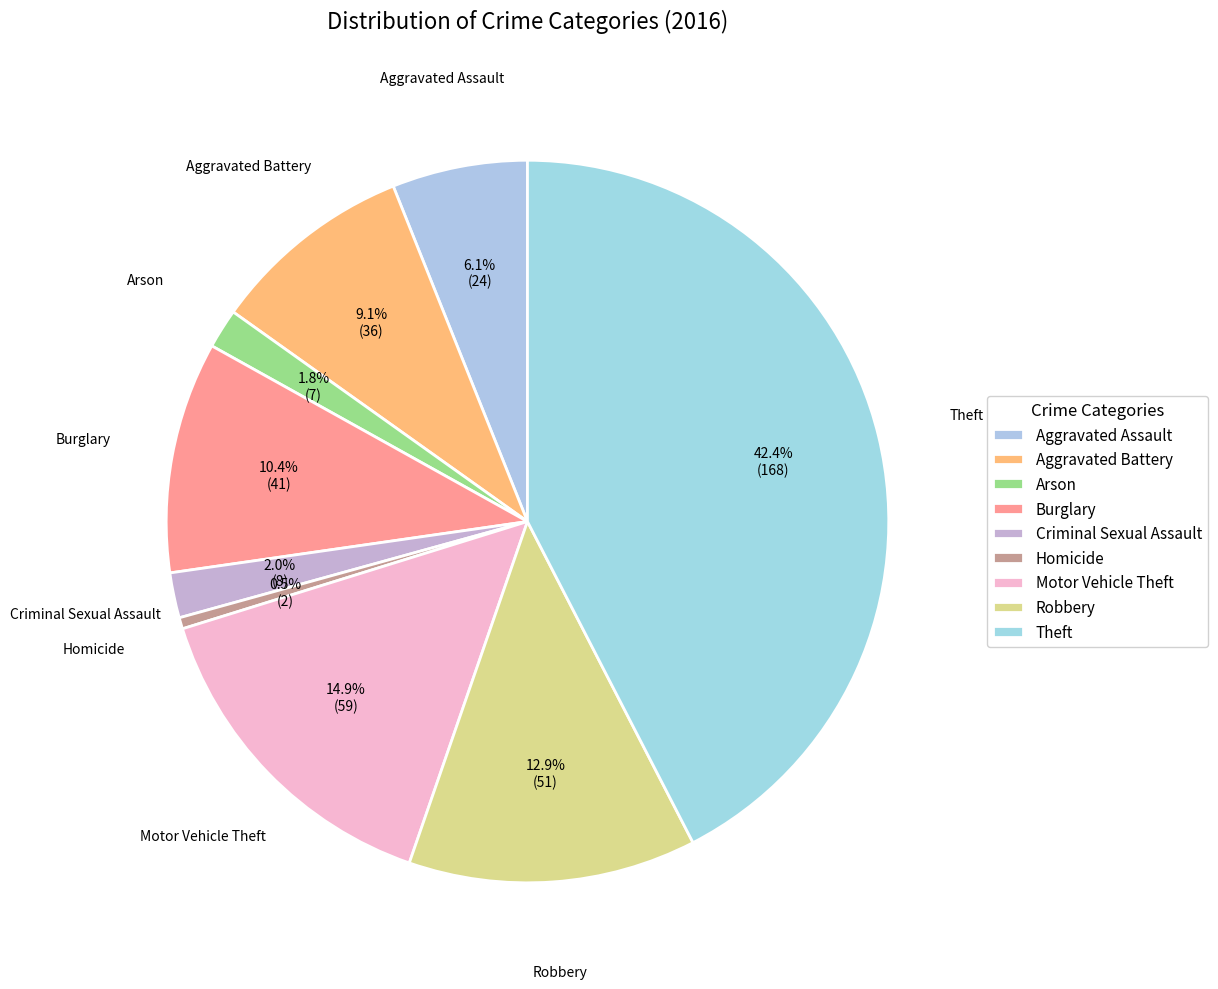

What percentage is the Criminal Sexual Assault slice, to the nearest percent?

2%